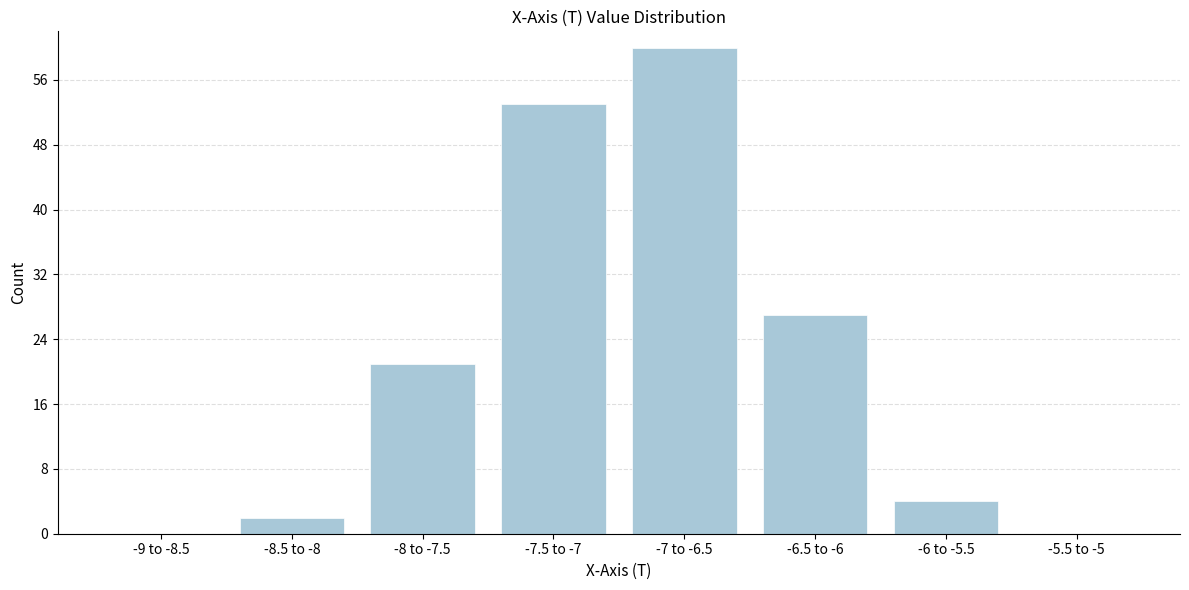

Reading left to right, what are all the values shown in this chart?

-9 to -8.5=0	-8.5 to -8=2	-8 to -7.5=21	-7.5 to -7=53	-7 to -6.5=60	-6.5 to -6=27	-6 to -5.5=4	-5.5 to -5=0